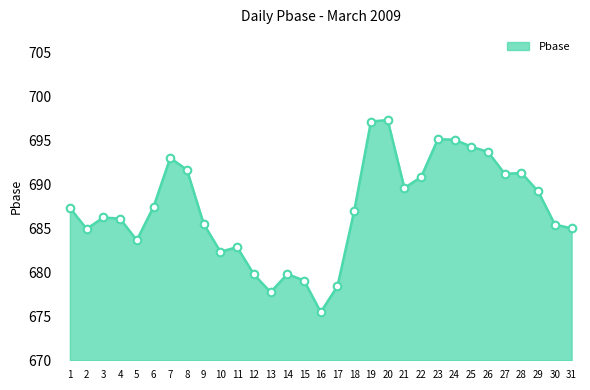

Between 24 and 31, which is larger?

24